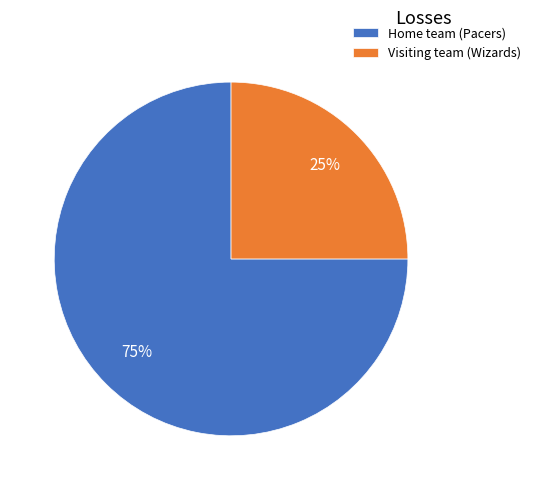

Between Home team (Pacers) and Visiting team (Wizards), which is larger?

Home team (Pacers)